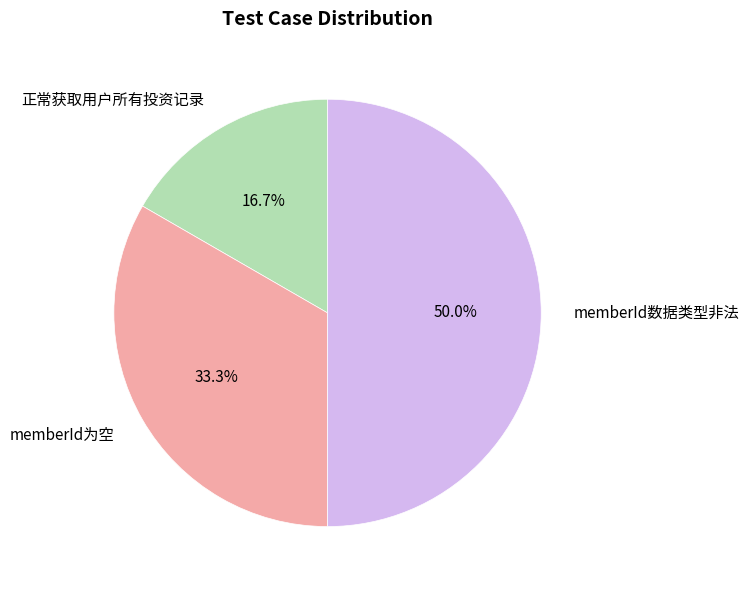

Count the number of slices in the pie.

3